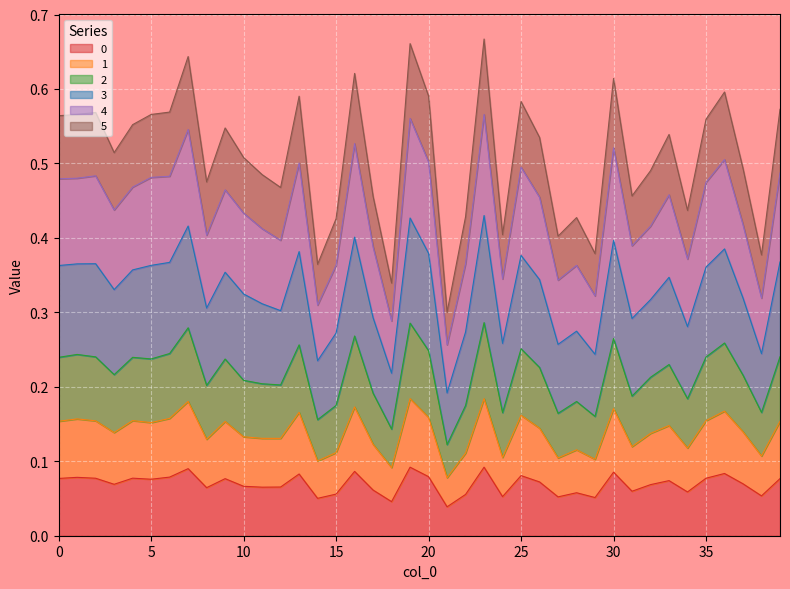

At how many categories does at least one series exceed 0?

40